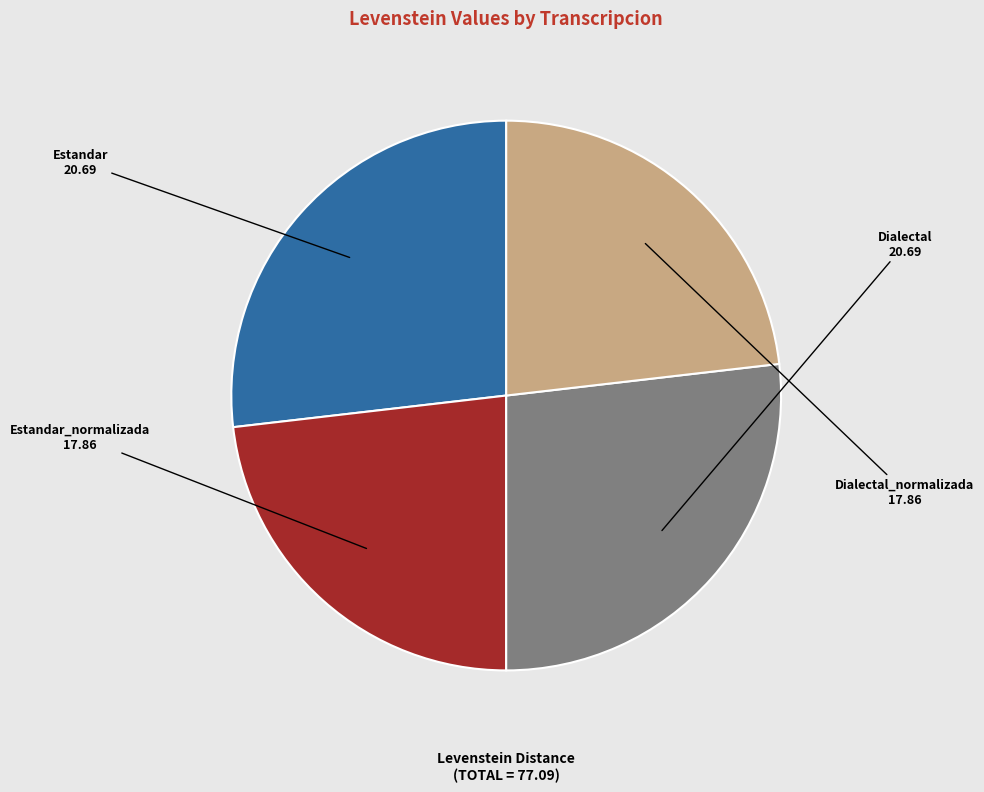

Is there a majority slice in this chart?

No